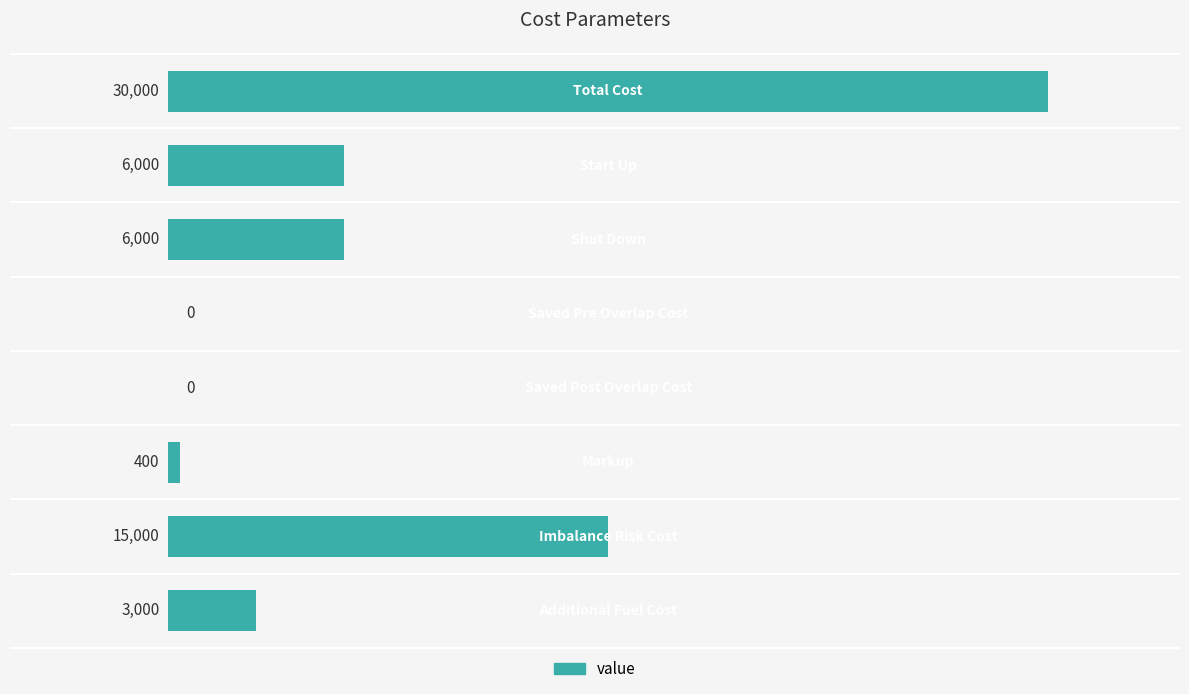

What is the maximum value shown in the chart?

30000